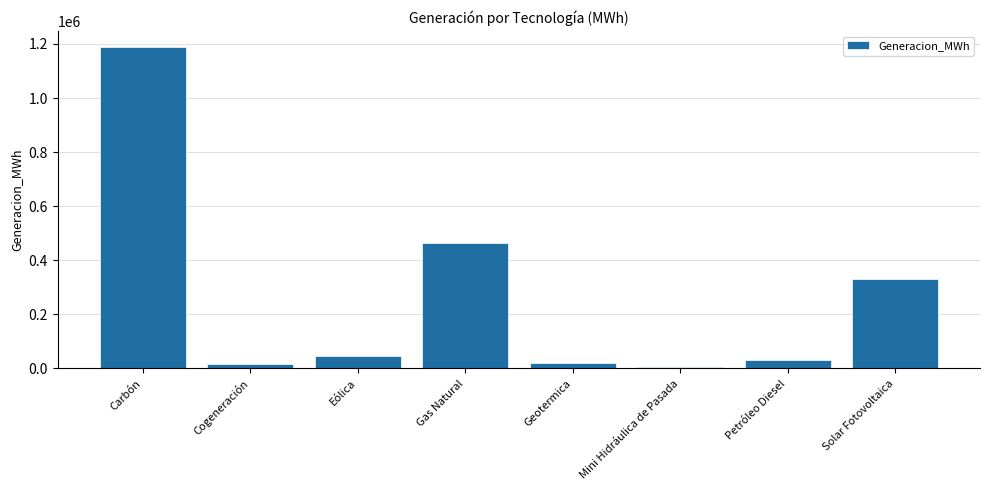

How many data points does each series have?

8